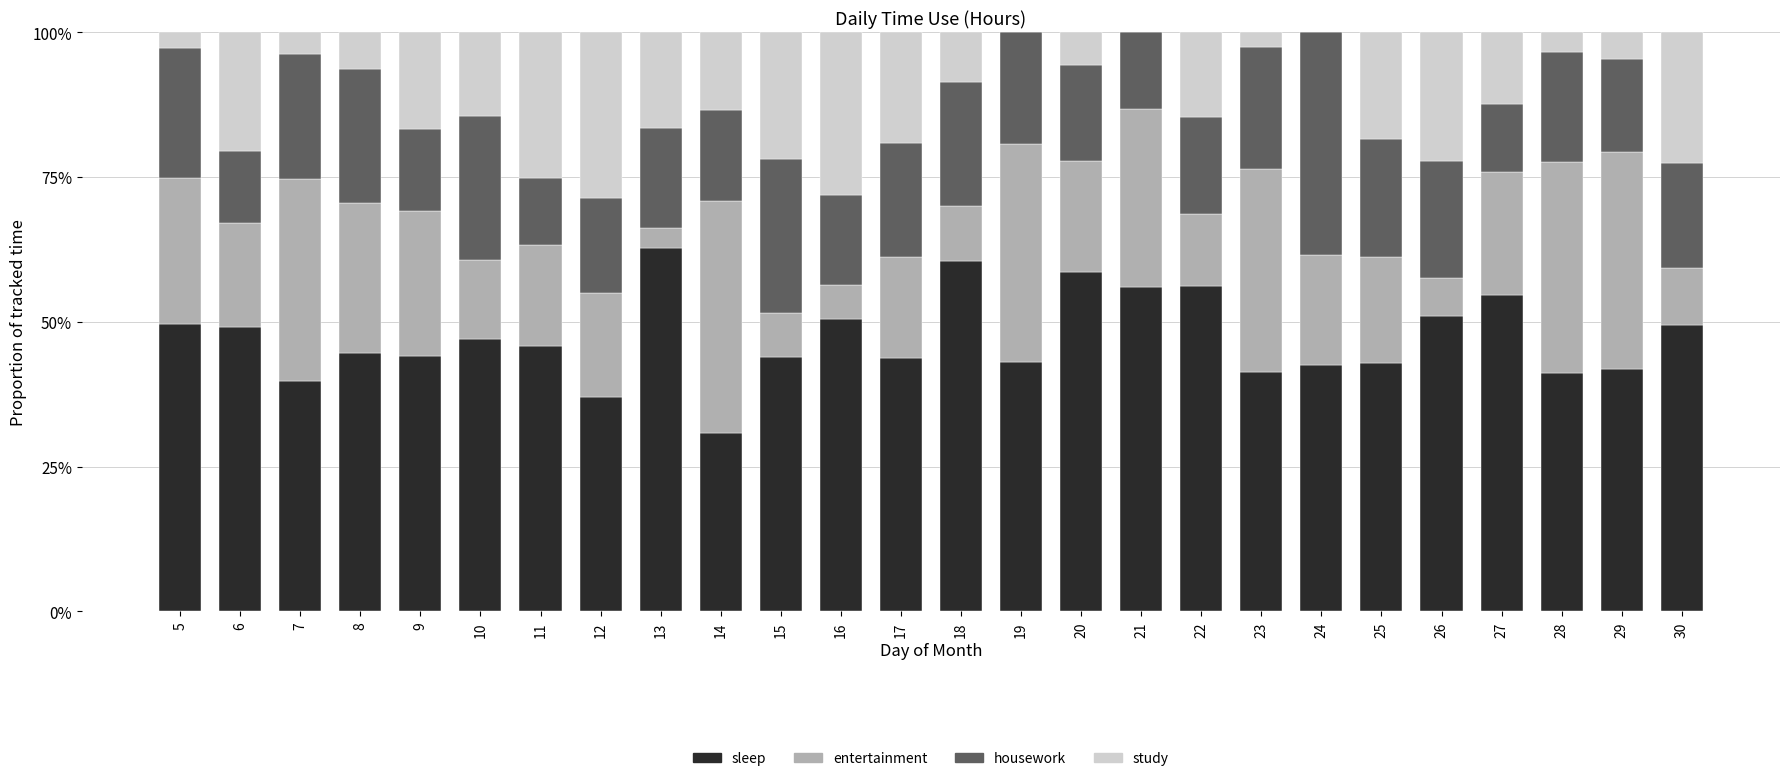

Rank the series at 14 from lowest to highest value.

study, housework, sleep, entertainment